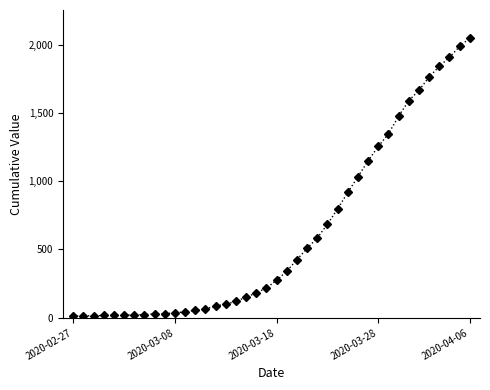

What is the greatest value displayed?

2048